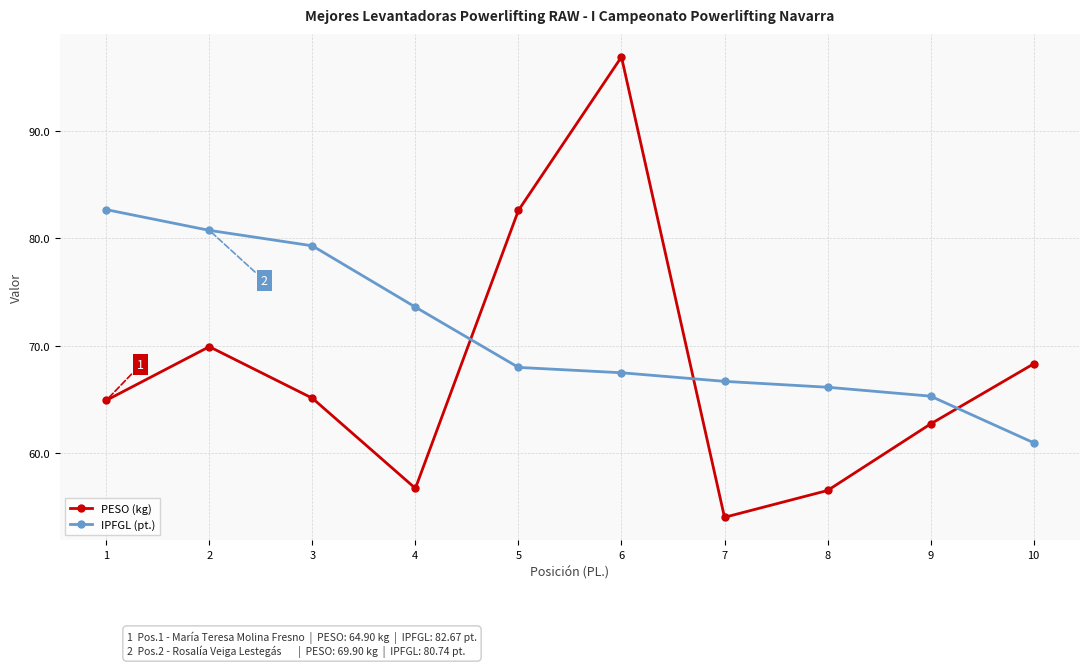

What is the spread (max minus min) of values at 5?

14.6